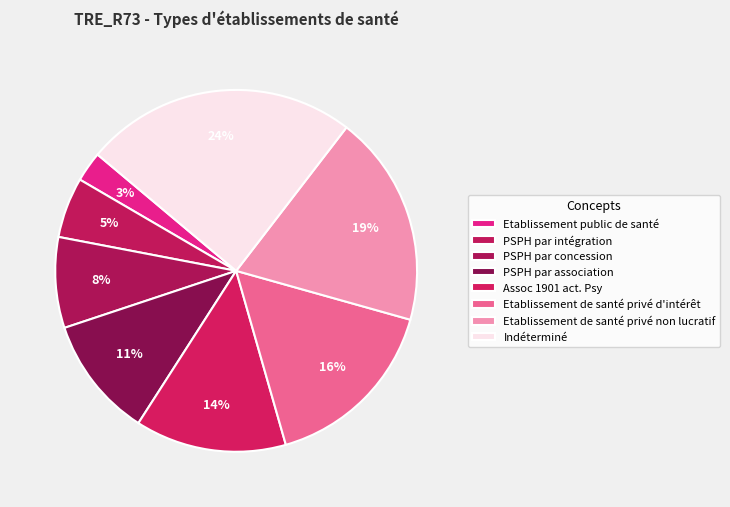

How many slices are in this pie chart?

8